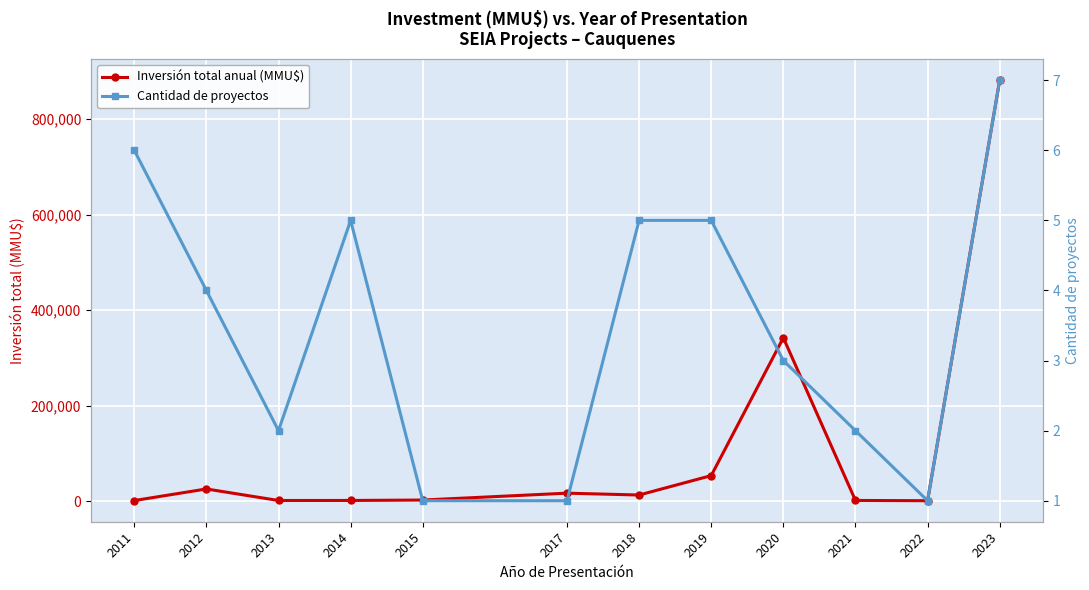

What is the difference between the maximum and minimum values in the Inversión total anual (MMU$) series?

880810